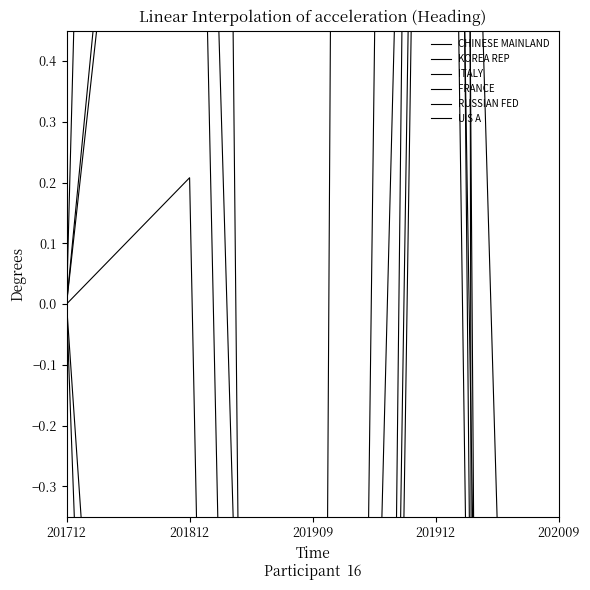

What is the difference between the highest and lowest values at 201909?

8.2